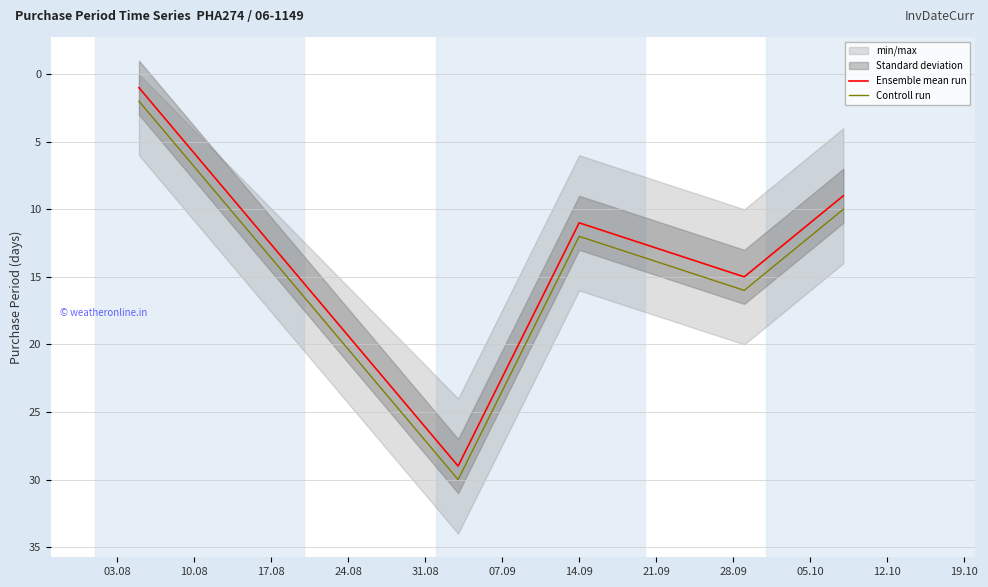

What is the highest value of the Ensemble mean run series?

29